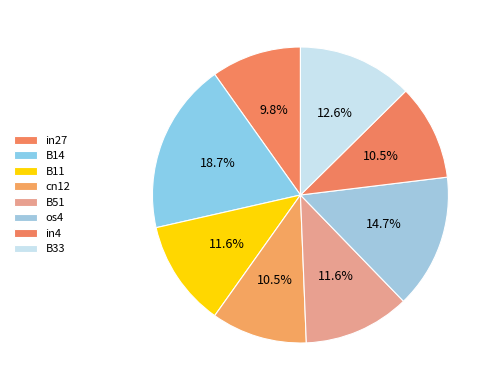

Count the number of slices in the pie.

8